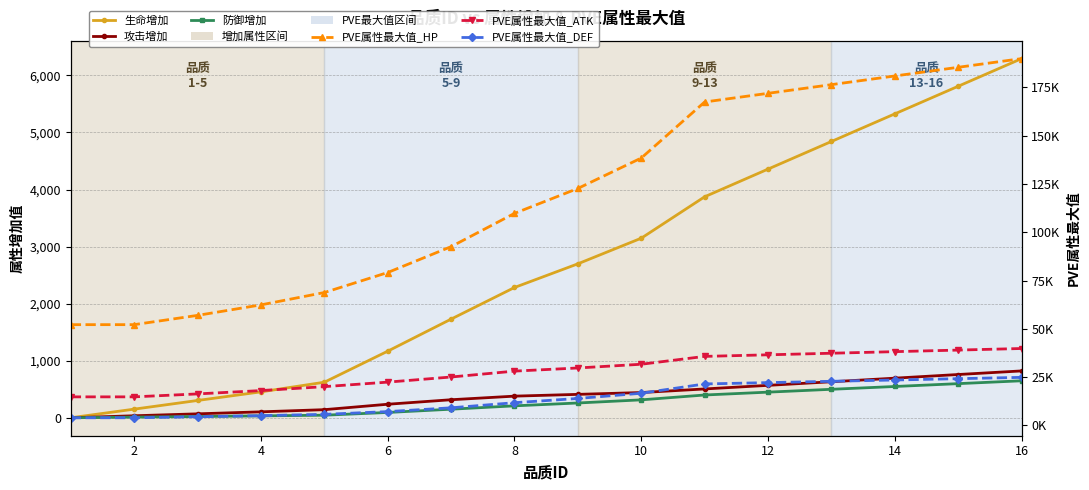

Which series changed the most between 0 and 11?

PVE属性最大值_HP